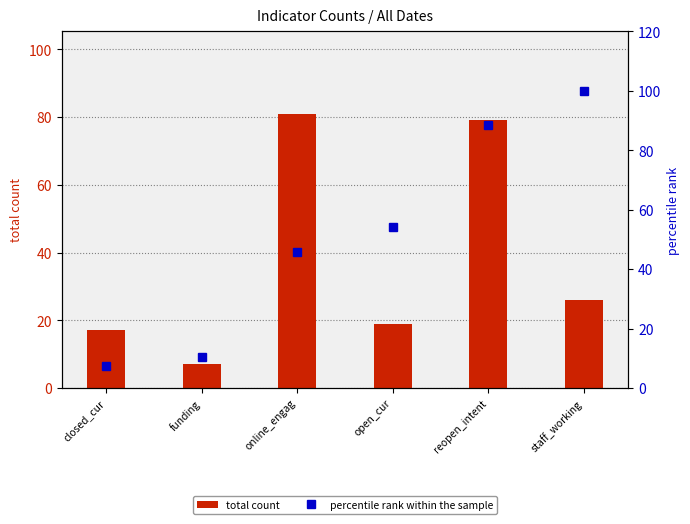

What is the sum of the percentile rank within the sample values at reopen_intent and closed_cur?

96.1